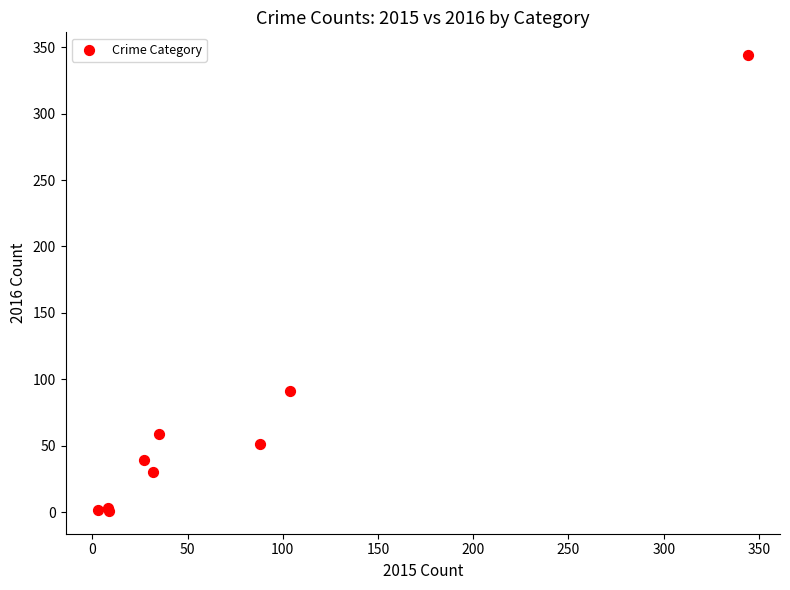

What Y value in the scatter plot is closest to 172?

91